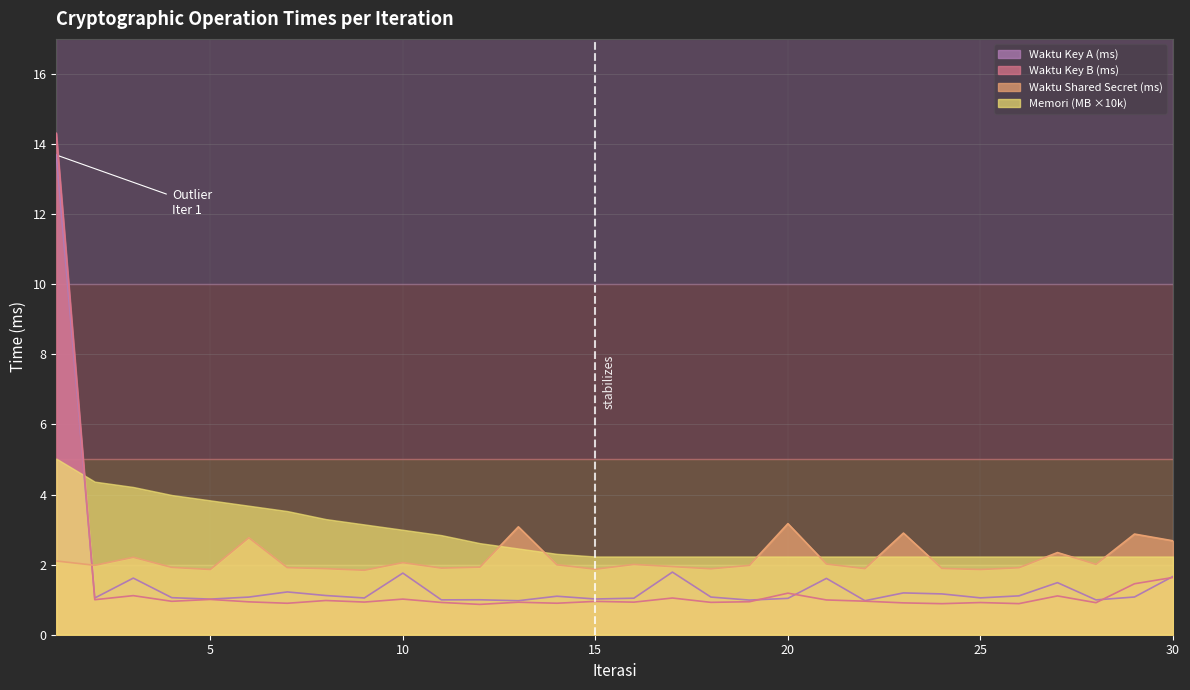

List the labels in order of Waktu Shared Secret (ms) value, smallest first.

9, 25, 5, 15, 18, 22, 8, 24, 11, 26, 7, 4, 12, 17, 19, 2, 14, 16, 28, 21, 10, 1, 3, 27, 30, 6, 29, 23, 13, 20